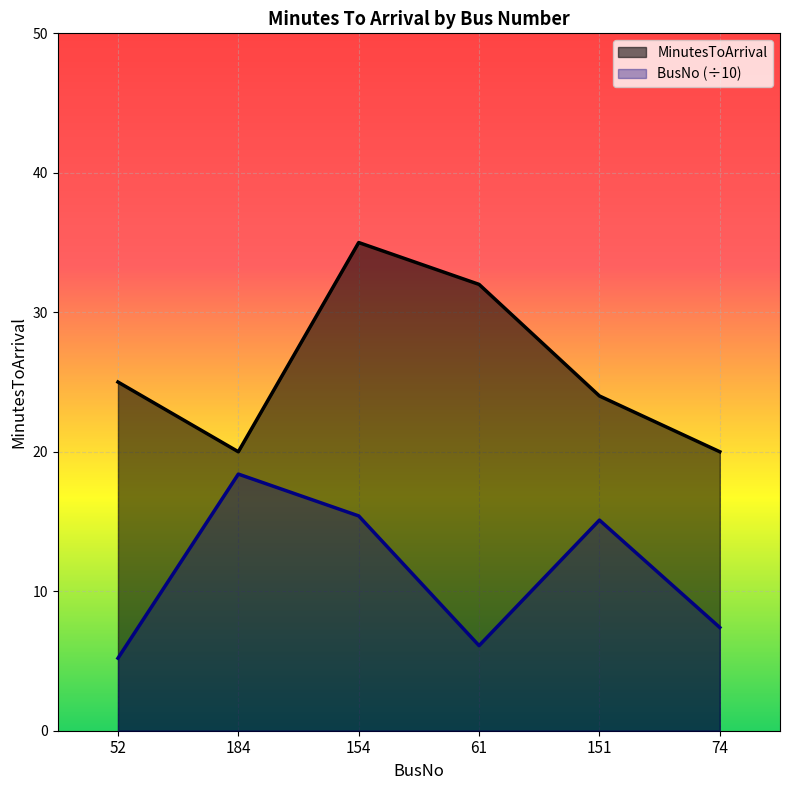

What is the spread (max minus min) of values at 154?

19.6